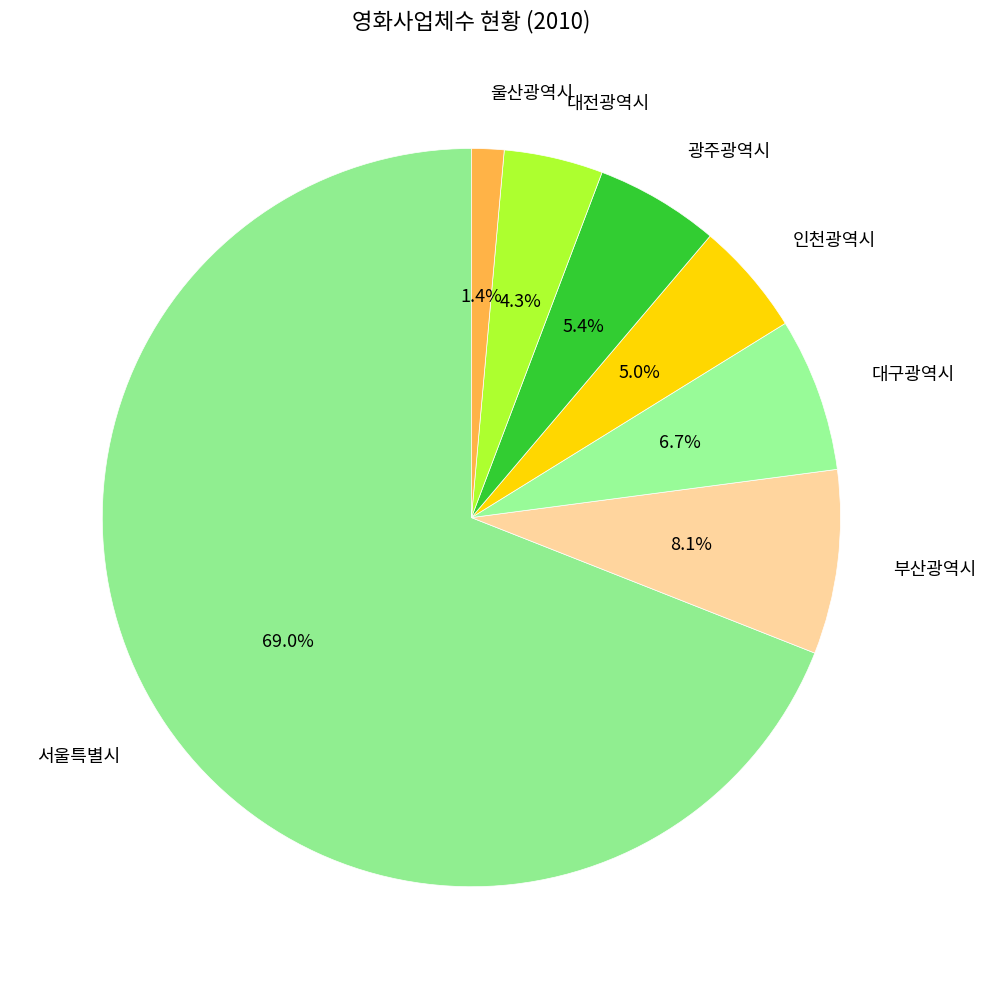

What percentage do 부산광역시 and 울산광역시 together represent?

9.5%